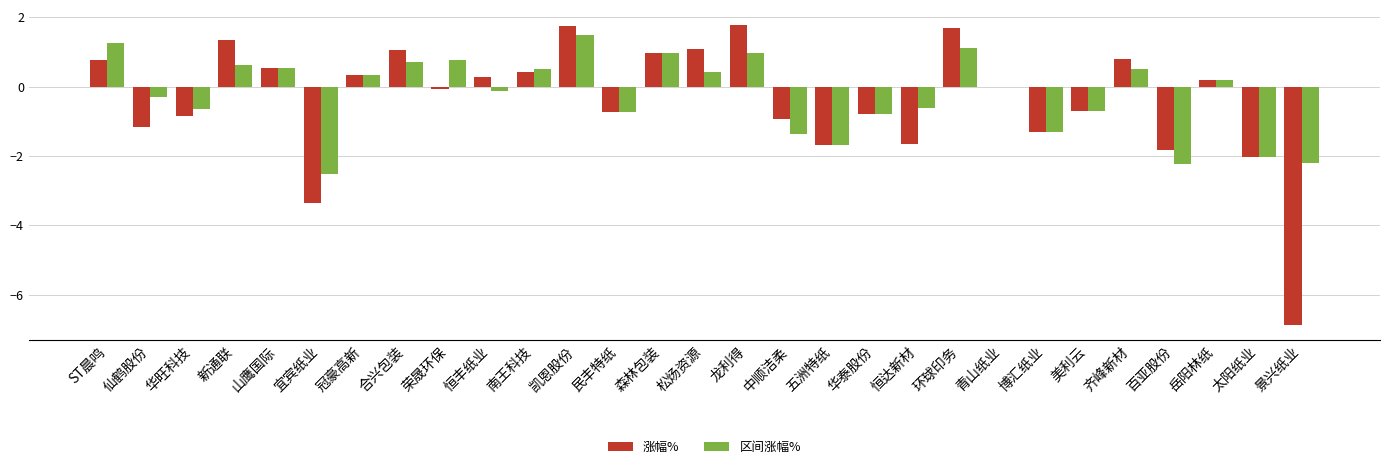

At which category is the sum across all series the highest?

凯恩股份